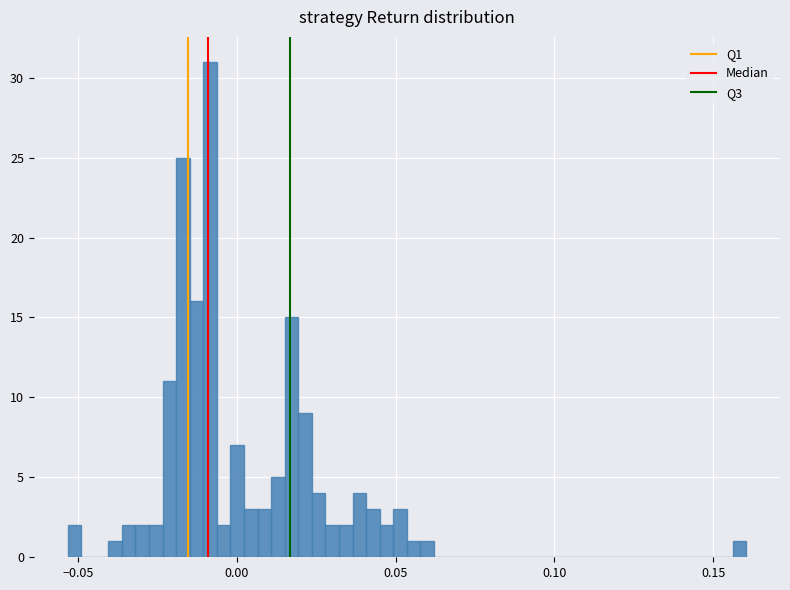

Around what value on the x-axis is the tallest bar? Give the approximate position of its centre, as read against the axis.

-0.010